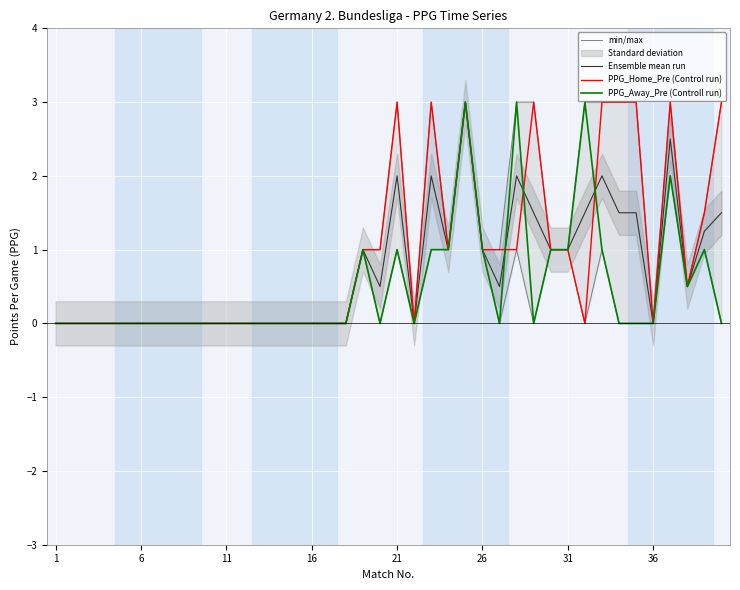

True or false: PPG_Home_Pre (Control run) has more than 1 interior local peaks.

True